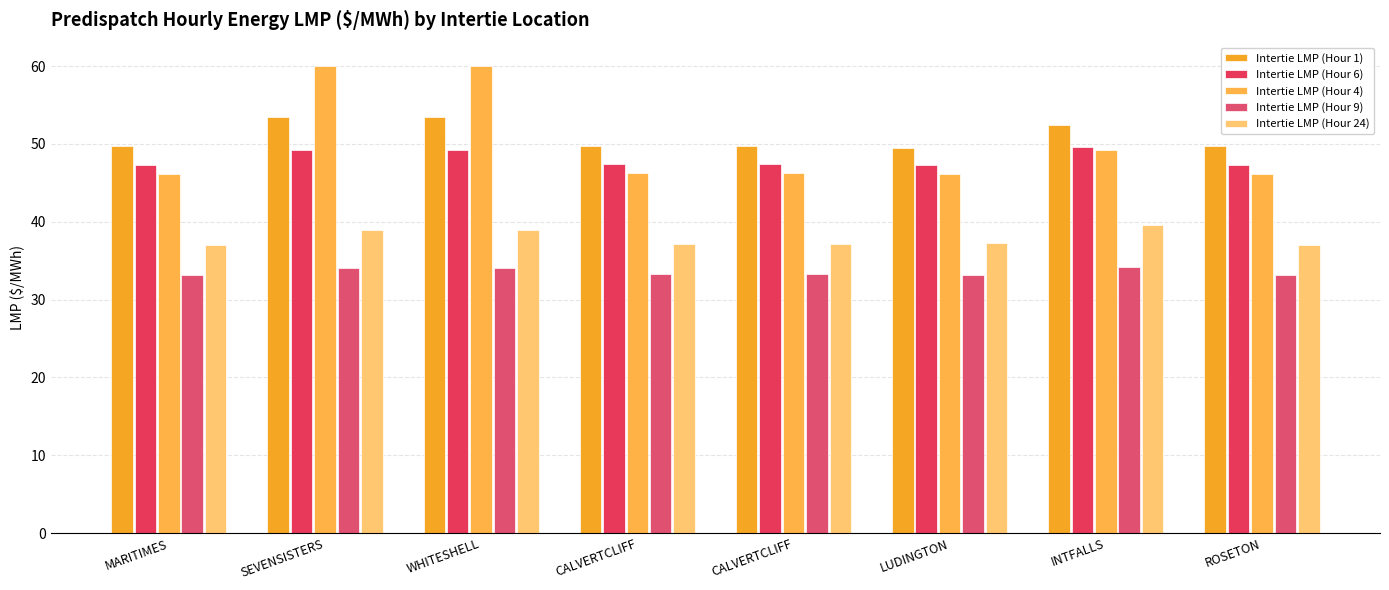

Which series has the widest spread of values?

Intertie LMP (Hour 4)